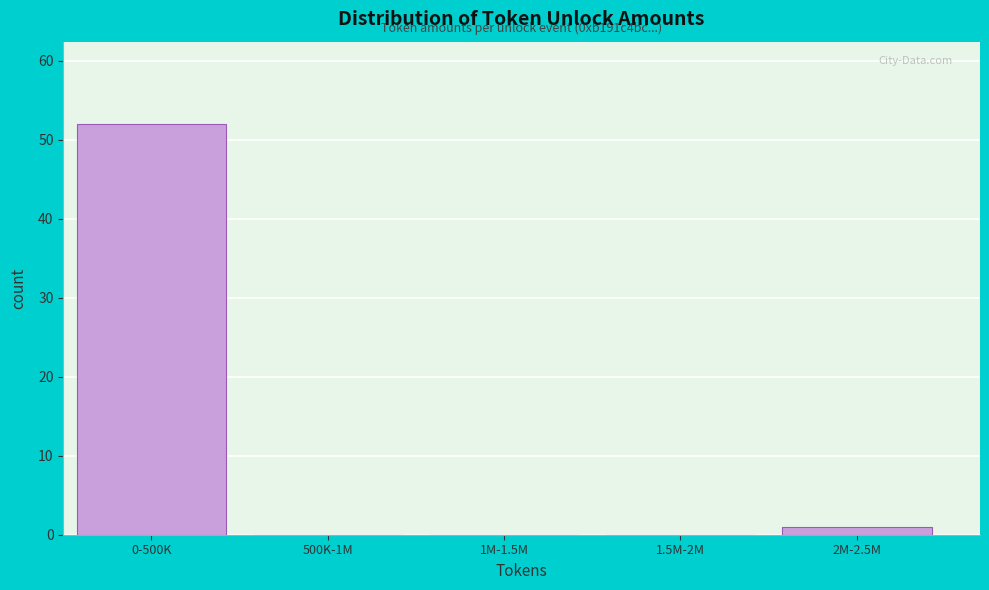

Reading left to right, transcribe all the data shown in this chart.

0-500K=52	500K-1M=0	1M-1.5M=0	1.5M-2M=0	2M-2.5M=1